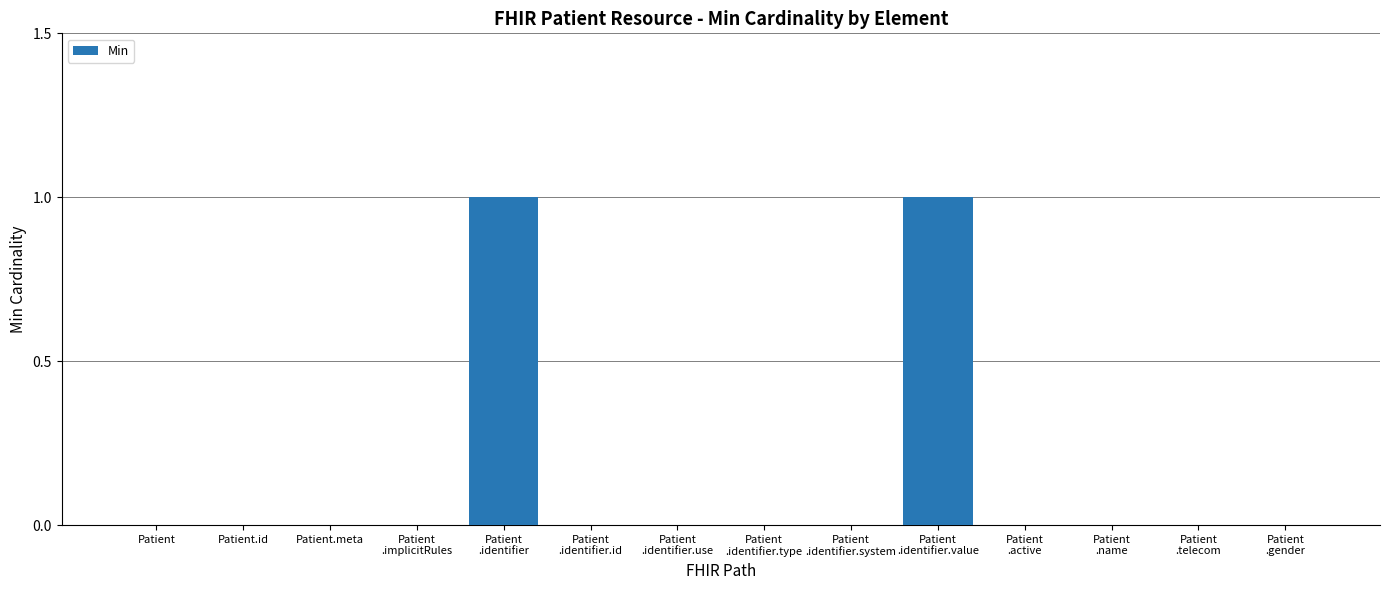

The value at Patient.id is -1. True or false?

False